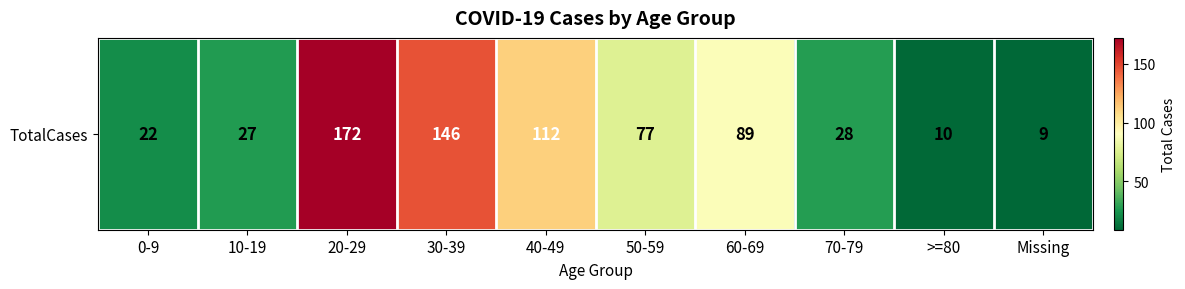

What is the difference between the second highest and second lowest values?

136